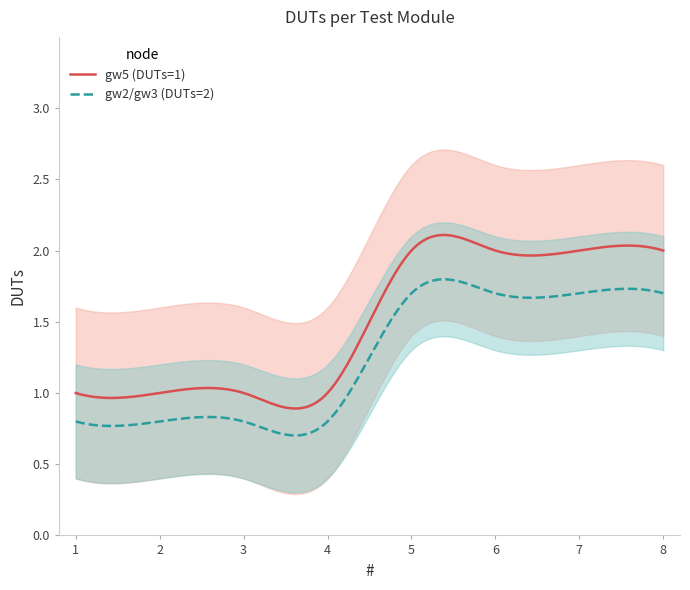

Does the chart display data point markers on the line(s)?

No